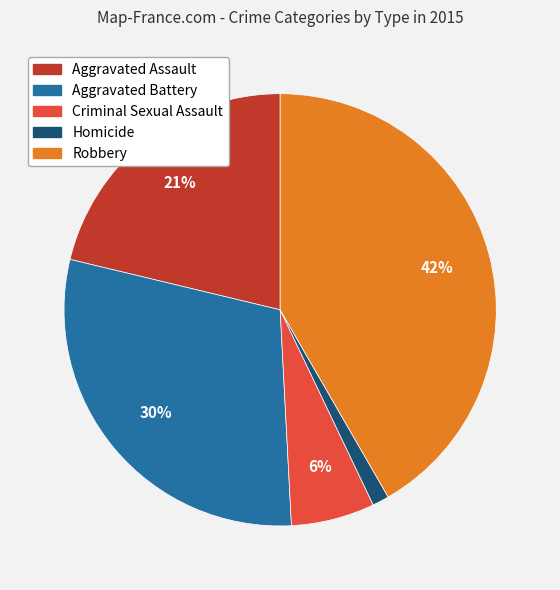

Do Homicide and Robbery together represent more than half of the pie?

No